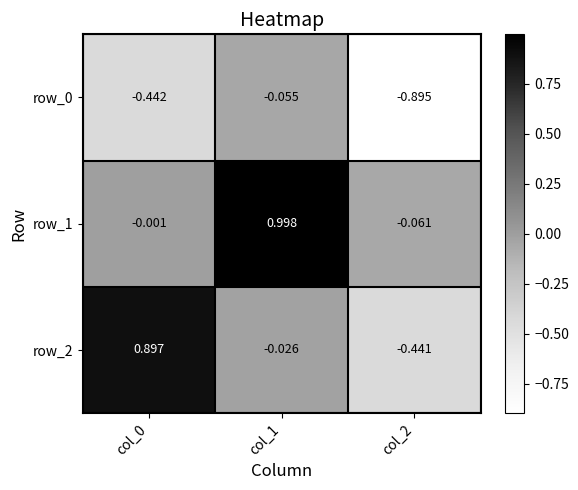

At which label does row_0 reach its peak?

col_1